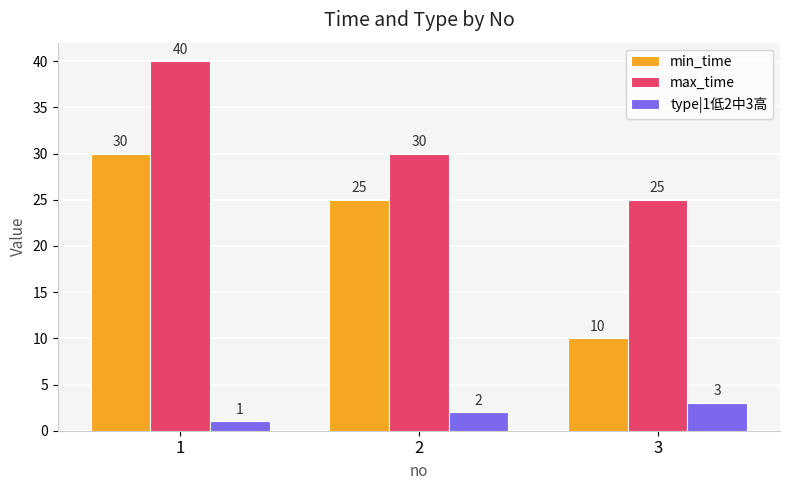

What is the highest value of the max_time series?

40